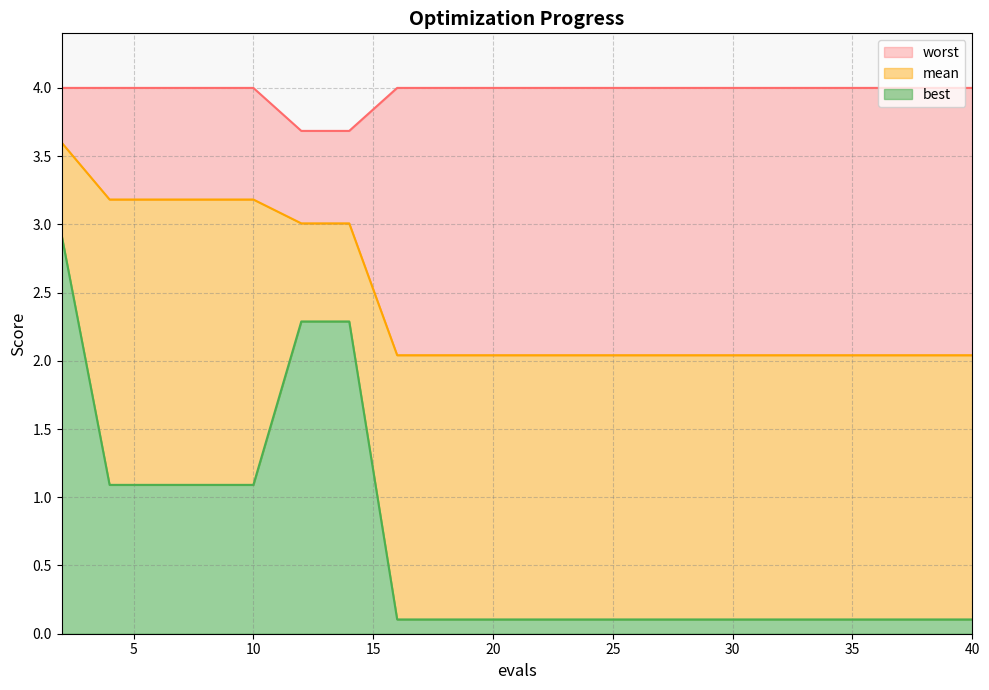

At which label does best line reach its minimum?

35